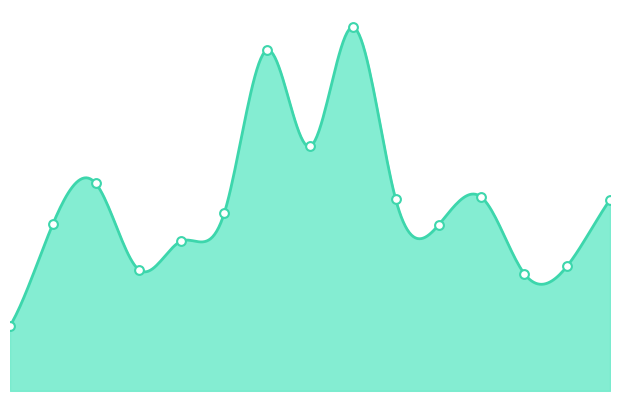

Which has a higher value, Barangay II (Pob.) or Santa Rosa?

Santa Rosa